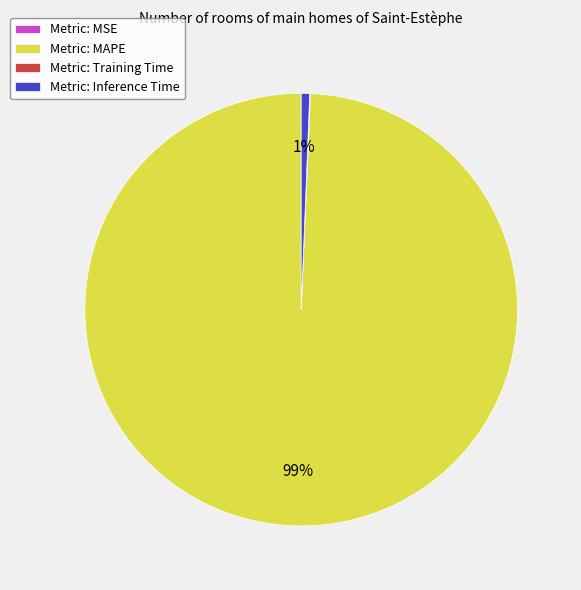

What is the largest slice in the pie chart?

Metric: MAPE